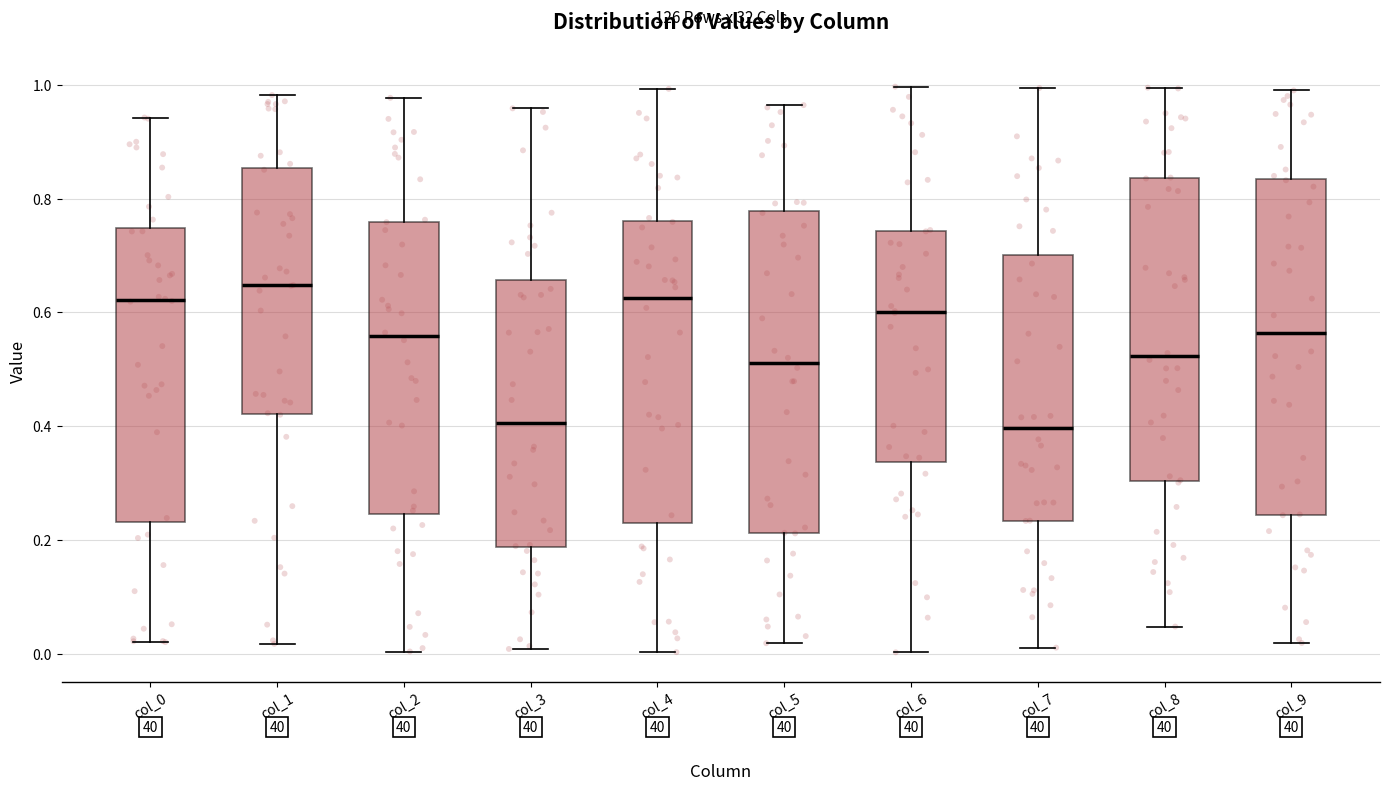

Reading left to right, read every box against the y-axis: the position of its median line, the range the box covers, and the ends of its whiskers. The values are not printed on the chart, so give them approximately, as read against the axis.

col_0: median 0.62, box 0.24 to 0.74, whiskers 0.02 to 0.94
col_1: median 0.64, box 0.42 to 0.86, whiskers 0.02 to 0.98
col_2: median 0.56, box 0.24 to 0.76, whiskers 0.00 to 0.98
col_3: median 0.40, box 0.18 to 0.66, whiskers 0.00 to 0.96
col_4: median 0.62, box 0.22 to 0.76, whiskers 0.00 to 1.00
col_5: median 0.52, box 0.22 to 0.78, whiskers 0.02 to 0.96
col_6: median 0.60, box 0.34 to 0.74, whiskers 0.00 to 1.00
col_7: median 0.40, box 0.24 to 0.70, whiskers 0.02 to 1.00
col_8: median 0.52, box 0.30 to 0.84, whiskers 0.04 to 1.00
col_9: median 0.56, box 0.24 to 0.84, whiskers 0.02 to 1.00